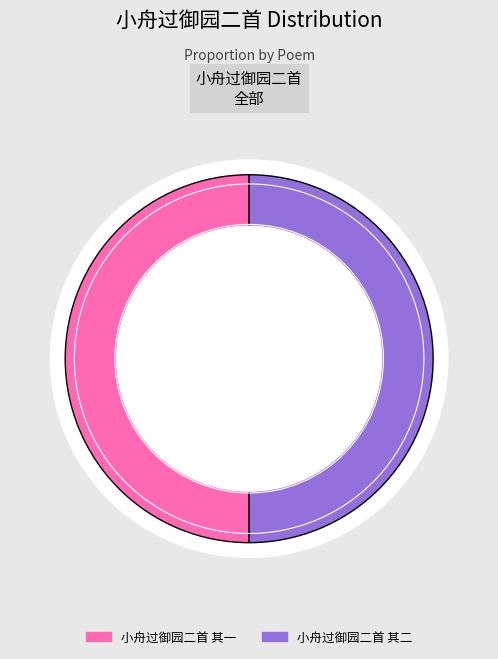

Which category has the smallest portion of the pie?

小舟过御园二首 其一